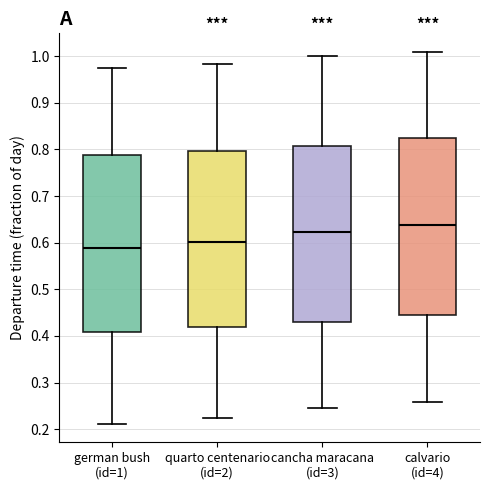

Which box has the lowest median line?

german bush (id=1)